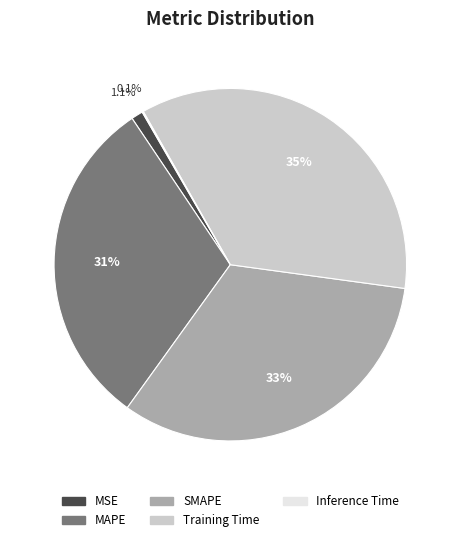

Is there a majority slice in this chart?

No